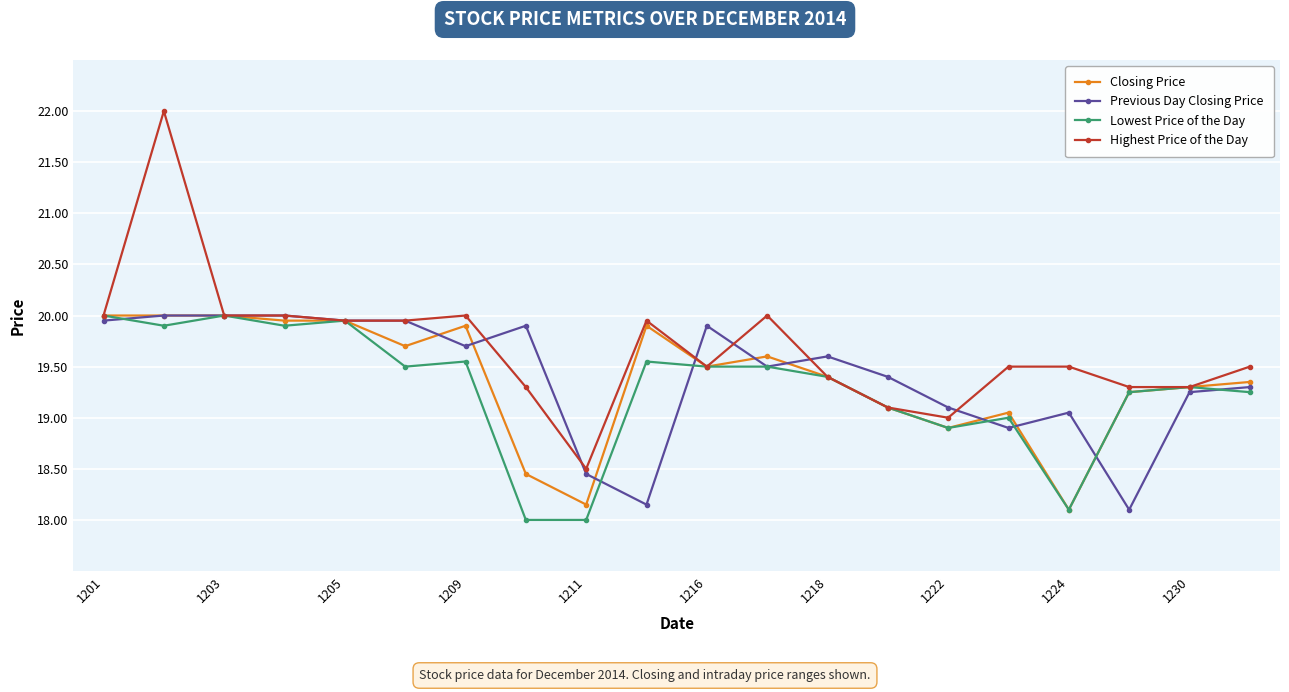

What is the value of the Highest Price of the Day point at the 7th from the left?

20.0